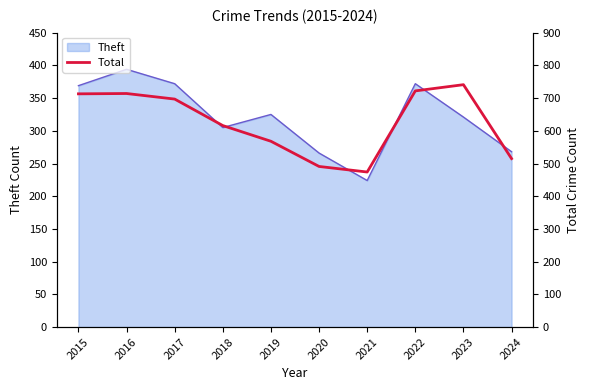

Reading left to right, what are all the values shown in this chart?

2015=713	2016=714	2017=697	2018=616	2019=568	2020=491	2021=474	2022=722	2023=741	2024=515